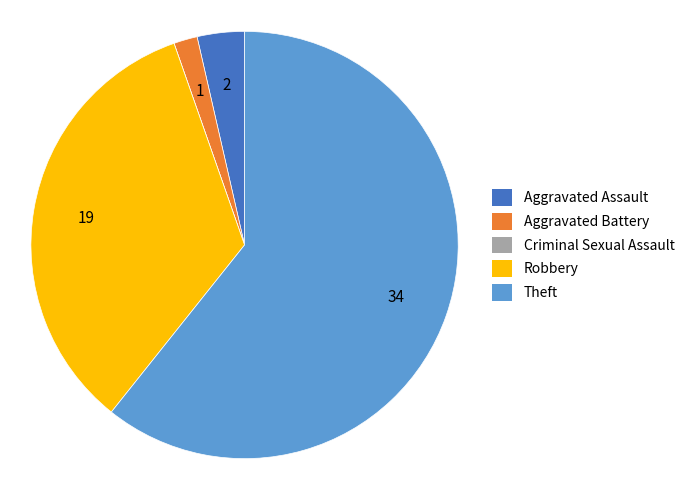

Which slice is the largest?

Theft